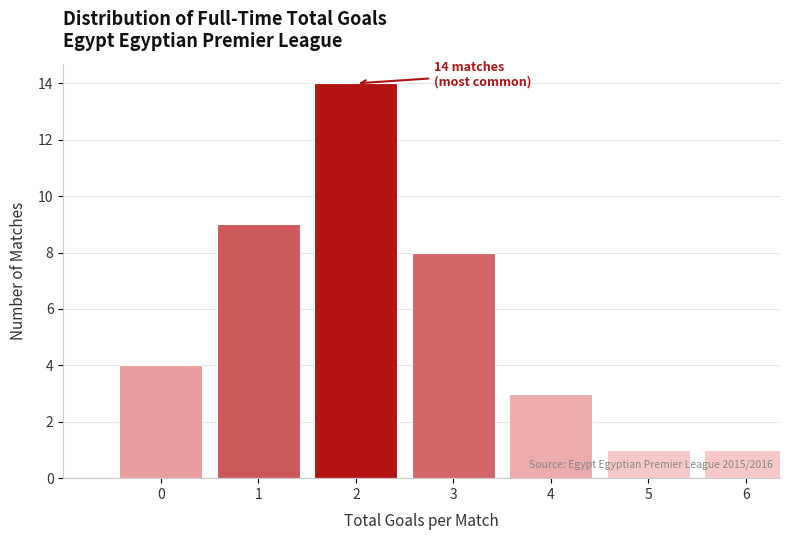

Reading left to right, list all the values displayed in this chart.

4	9	14	8	3	1	1